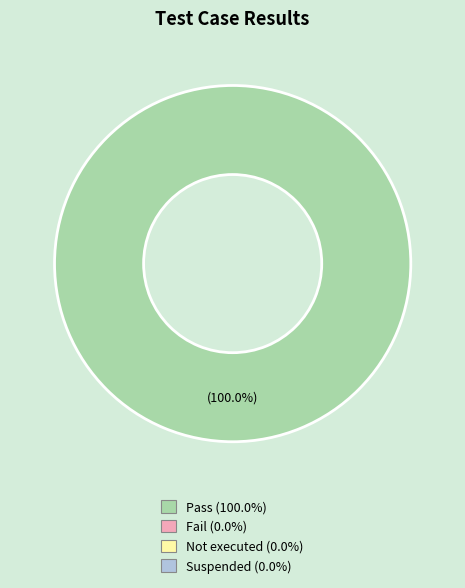

Is there a majority slice in this chart?

Yes